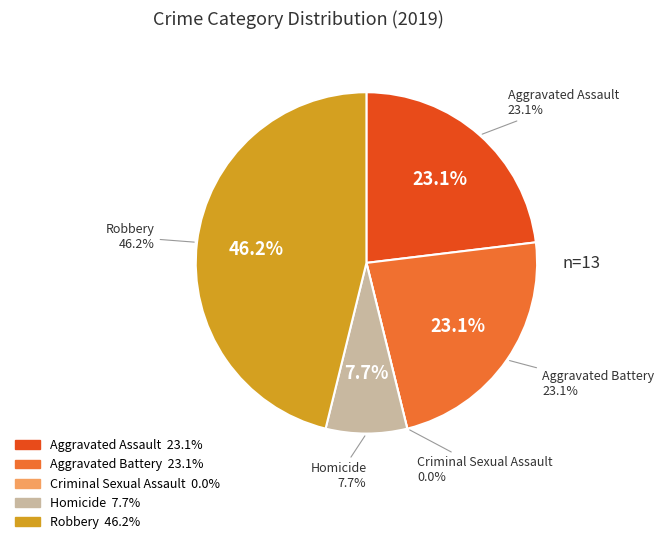

Is there any slice that represents more than half of the pie?

No